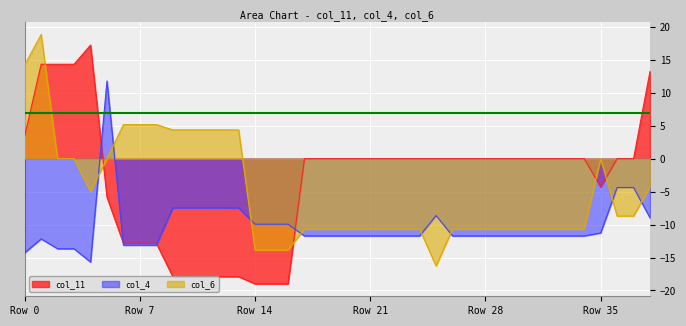

What is the minimum value for col_11?

-19.0